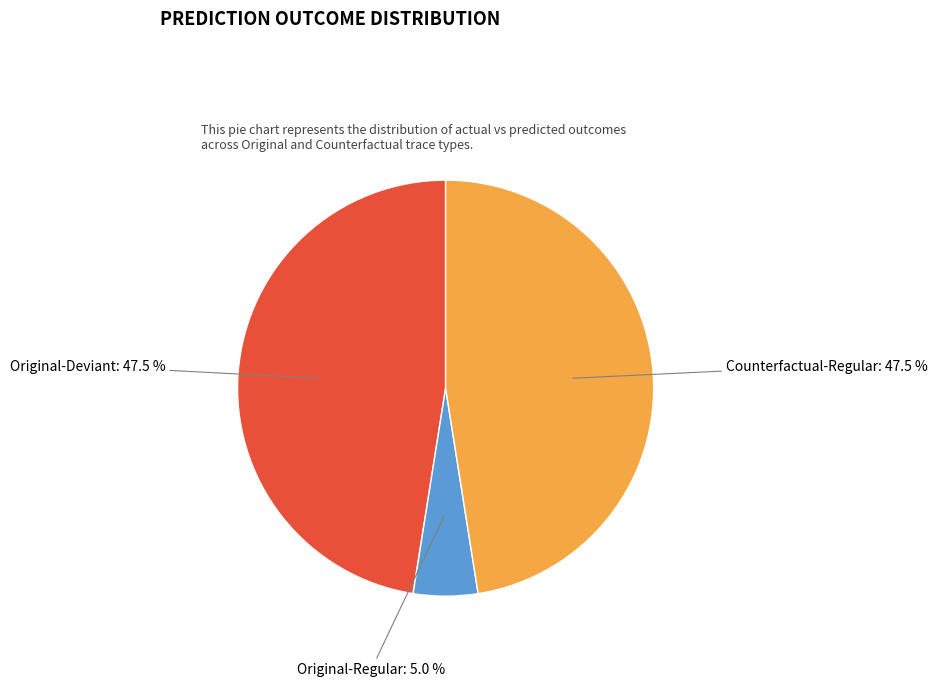

Which has a higher value, Original-Regular: 5.0 % or Counterfactual-Regular: 47.5 %?

Counterfactual-Regular: 47.5 %